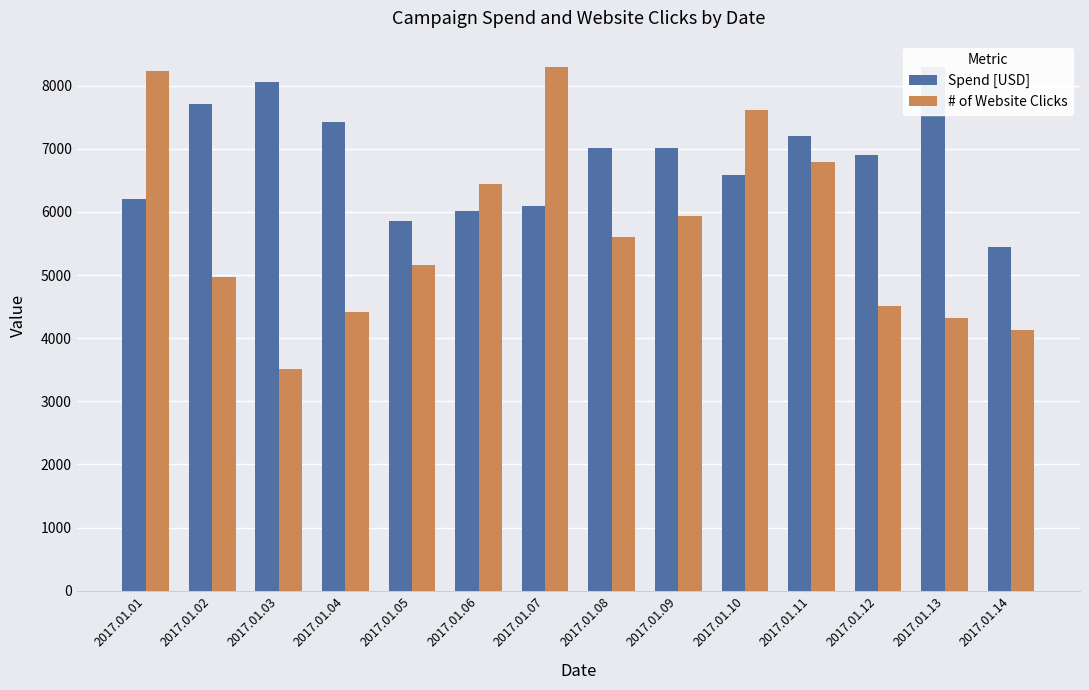

Reading left to right, list all the values displayed in this chart.

Spend [USD]: 6203.5	7701.3	8052.6	7423.4	5848.3	6016.8	6098.3	7012.4	7018.7	6588.9	7201.8	6895.4	8295.9	5436.6
# of Website Clicks: 8223.0	4972.0	3514.0	4411.0	5165.0	6443.1	8295.9	5600.5	5941.4	7618.9	6784.8	4515.4	4327.1	4136.1